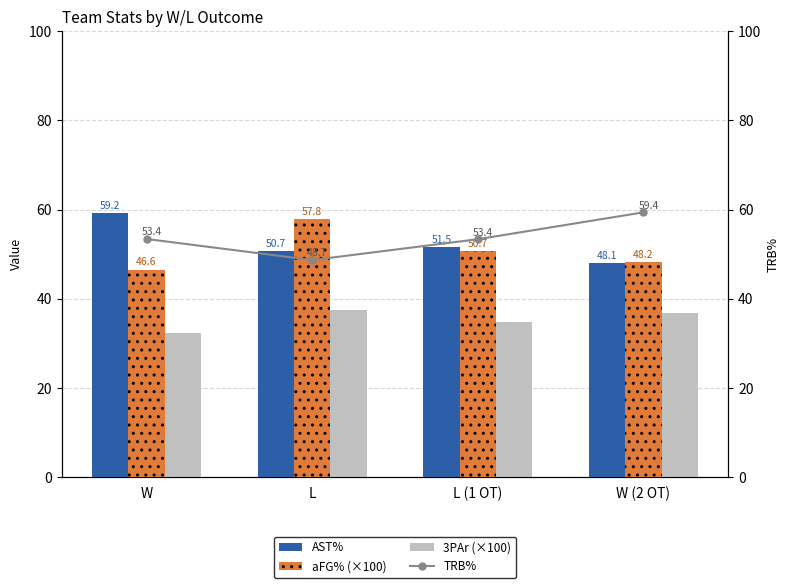

Reading right to left, transcribe all the data shown in this chart.

AST%: 48.1	51.5	50.7	59.2
aFG% (×100): 48.2	50.7	57.8	46.6
3PAr (×100): 36.9	34.7	37.6	32.4
TRB%: 59.4	53.4	48.7	53.4